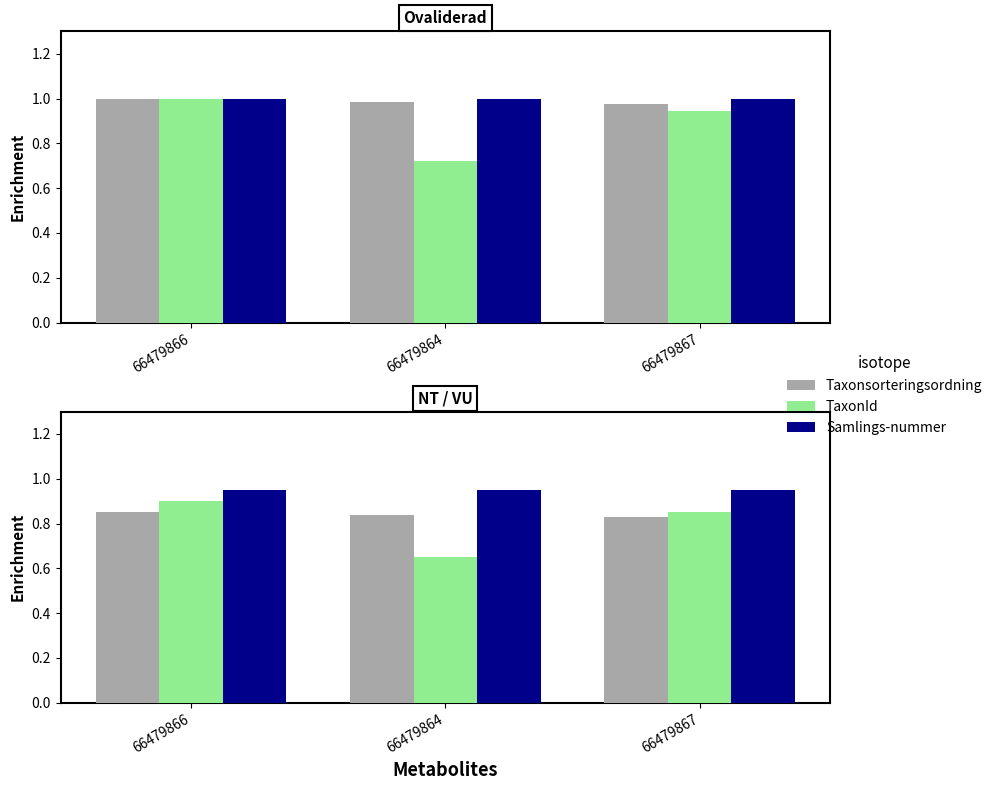

The Samlings-nummer series shows 0.9 at 66479866. True or false?

True